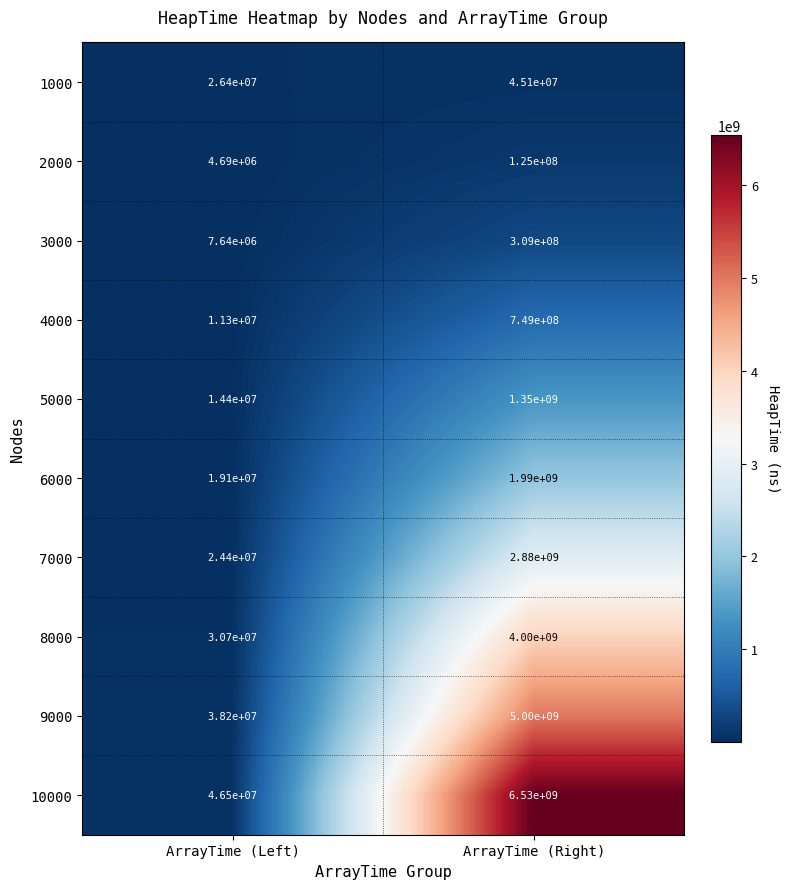

Reading right to left, list all the values displayed in this chart.

1000: ArrayTime (Right)=45100000	ArrayTime (Left)=26400000
2000: ArrayTime (Right)=125000000	ArrayTime (Left)=4690000
3000: ArrayTime (Right)=309000000	ArrayTime (Left)=7640000
4000: ArrayTime (Right)=749000000	ArrayTime (Left)=11300000
5000: ArrayTime (Right)=1350000000	ArrayTime (Left)=14400000
6000: ArrayTime (Right)=1990000000	ArrayTime (Left)=19100000
7000: ArrayTime (Right)=2880000000	ArrayTime (Left)=24400000
8000: ArrayTime (Right)=4000000000	ArrayTime (Left)=30700000
9000: ArrayTime (Right)=5000000000	ArrayTime (Left)=38200000
10000: ArrayTime (Right)=6530000000	ArrayTime (Left)=46500000